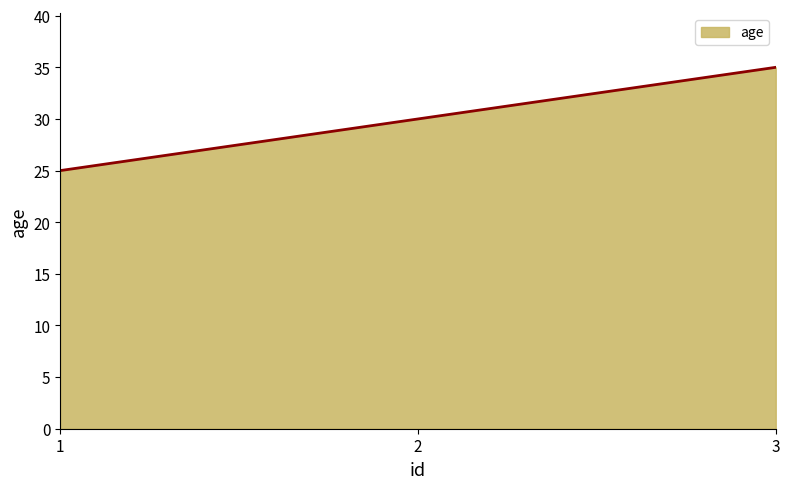

What is the sum of the values at 3 and 2?

65